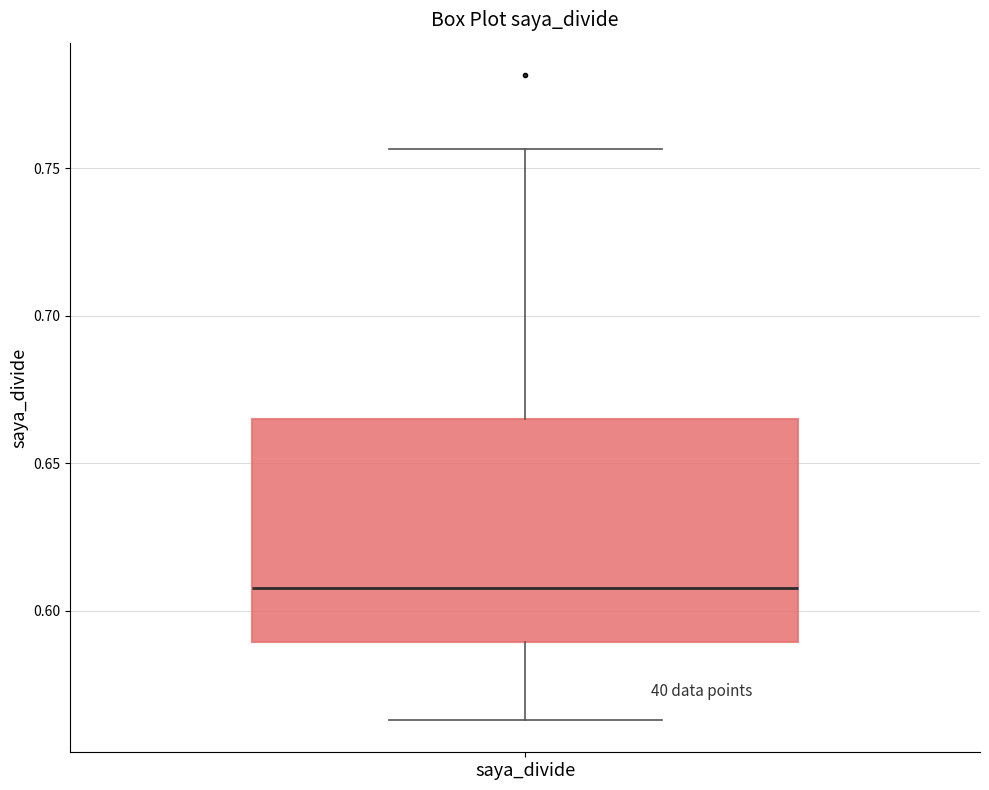

Where does the lower whisker of the box for saya_divide end on the y-axis? The values are not printed on the chart, so give them approximately, as read against the axis.

0.565